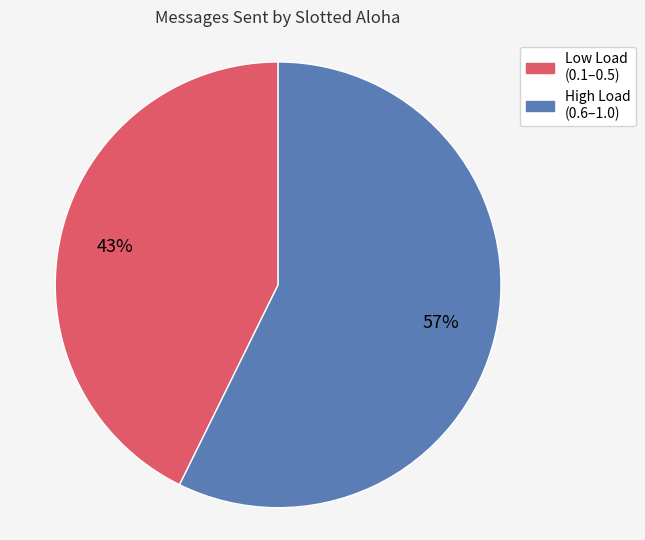

To the nearest percent, what is the combined percentage of High Load (0.6–1.0) and Low Load (0.1–0.5)?

100%